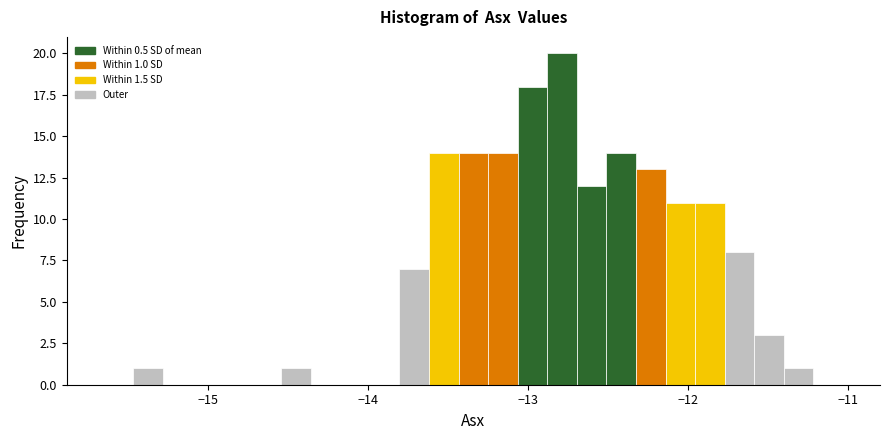

Read against the x-axis, roughly where is the centre of the tallest bar?

-12.8